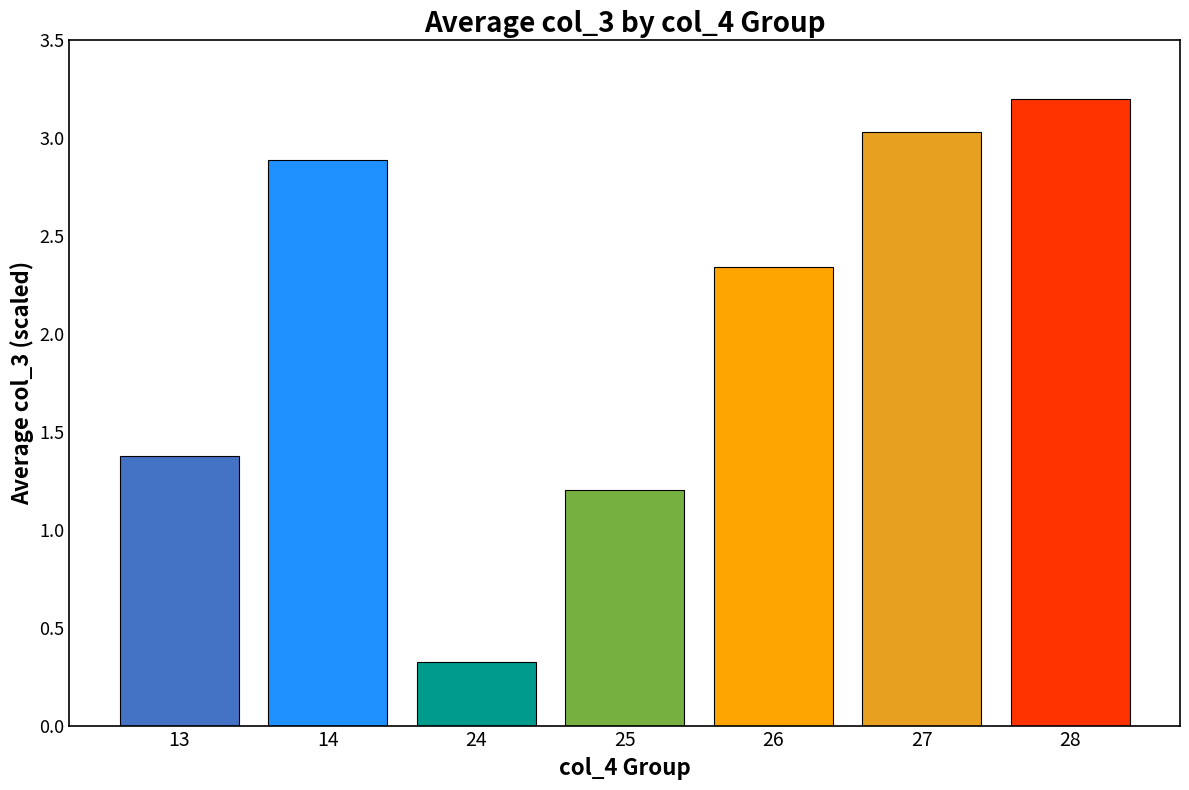

How many bars are there in total?

7